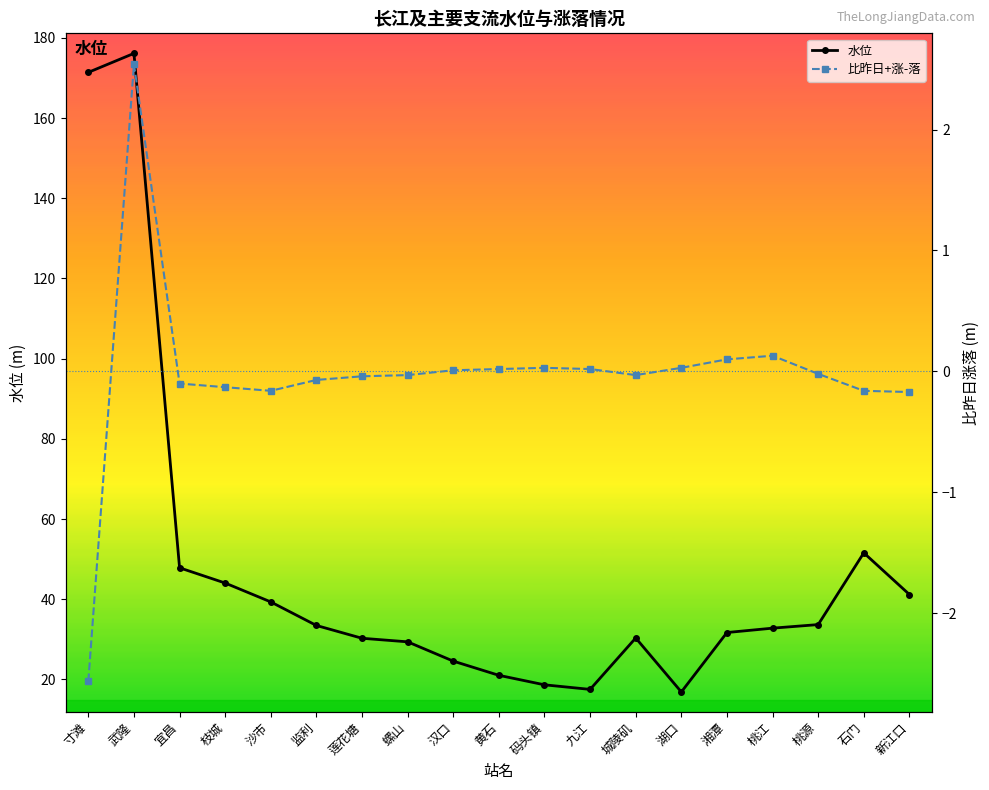

Does the chart have visible grid lines?

No